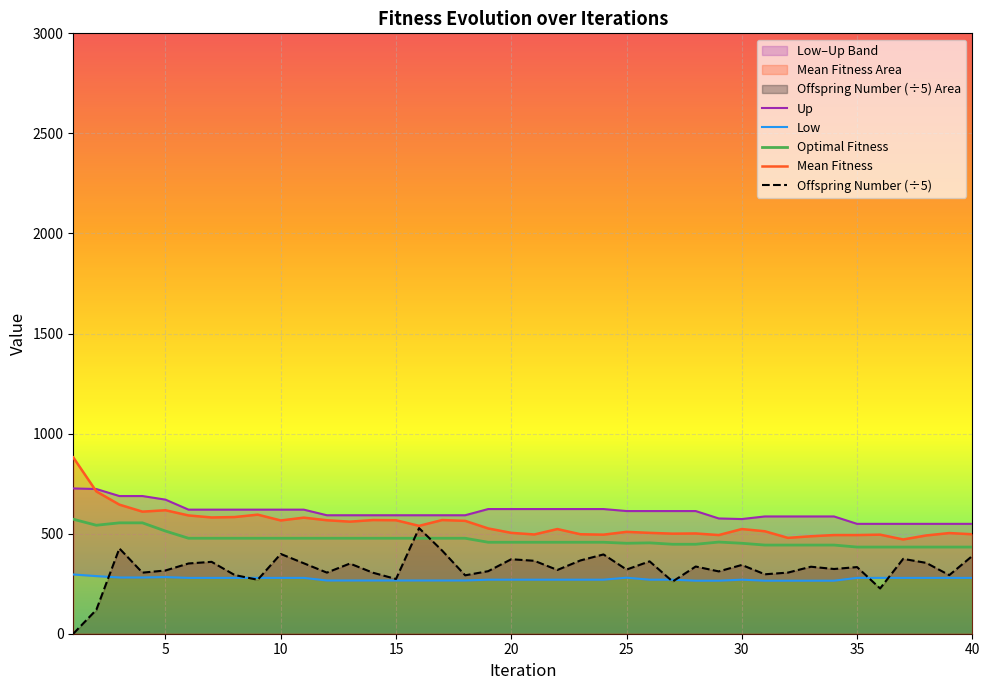

Where is Low nearest to the value 280?

25